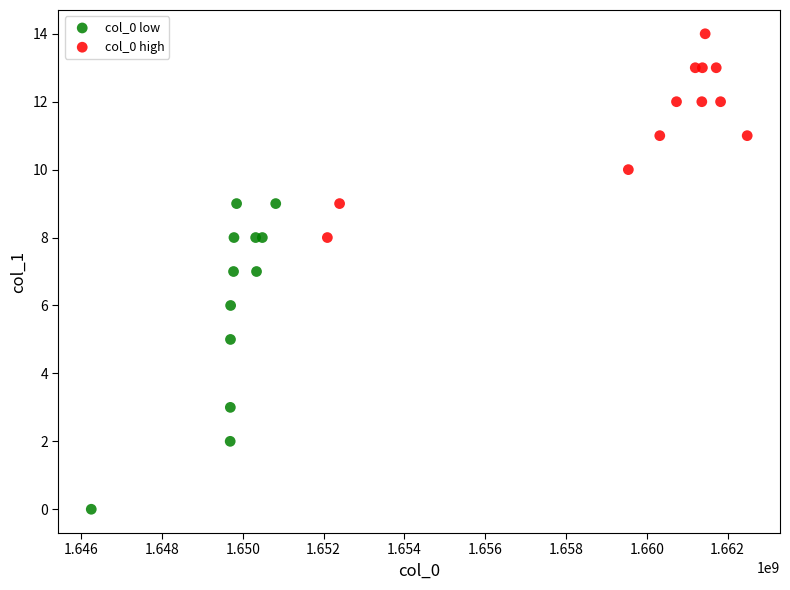

Which series has the largest Y range (max minus min)?

col_0 low